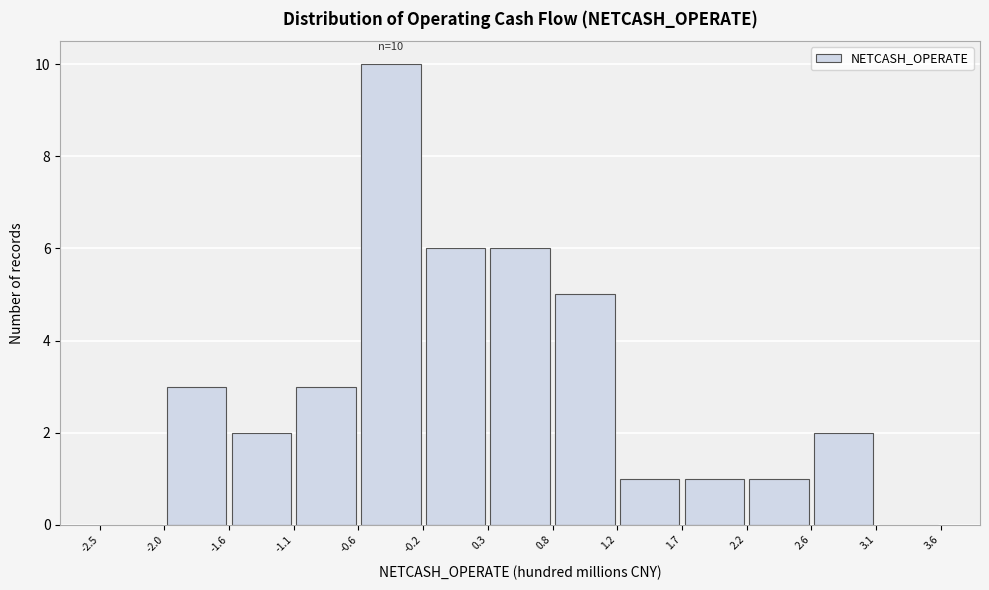

Over which range of the x-axis is the bar tallest?

-0.6 to -0.2